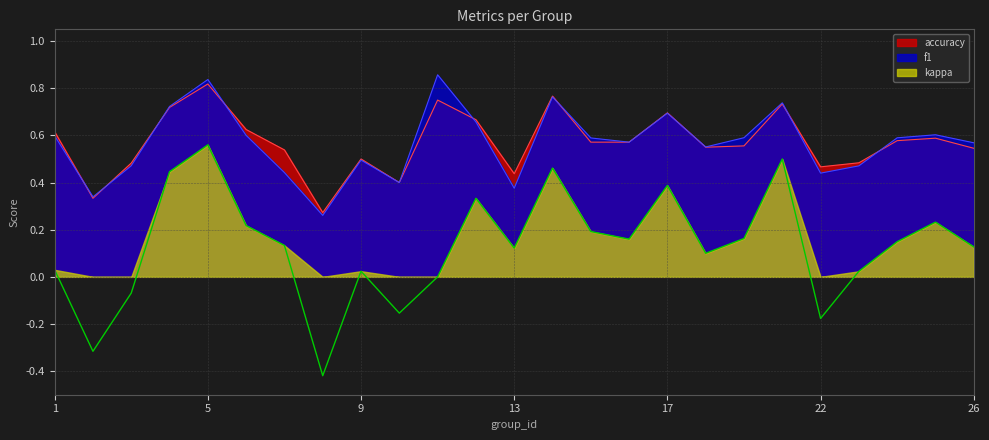

Which has a higher value, 14 or 21?

14